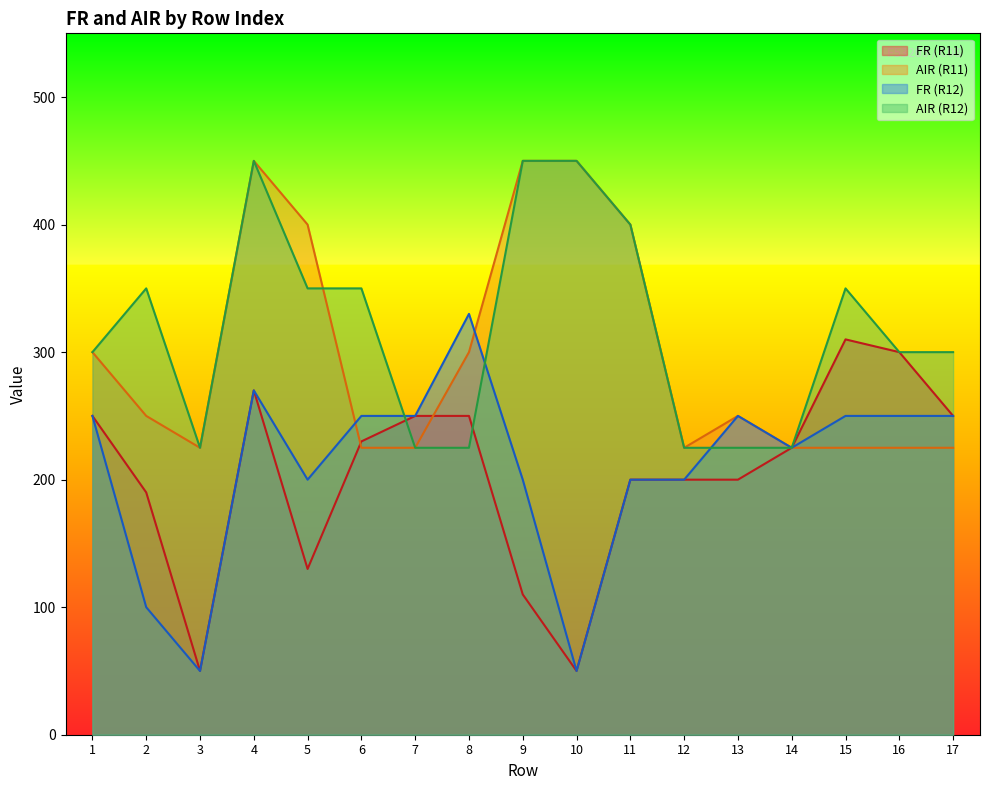

What is the difference between the maximum and minimum values in the AIR (R11) series?

225